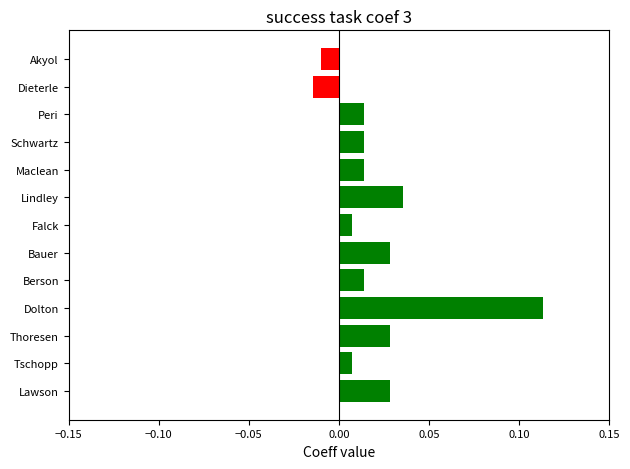

What is the sum of all values?

0.3